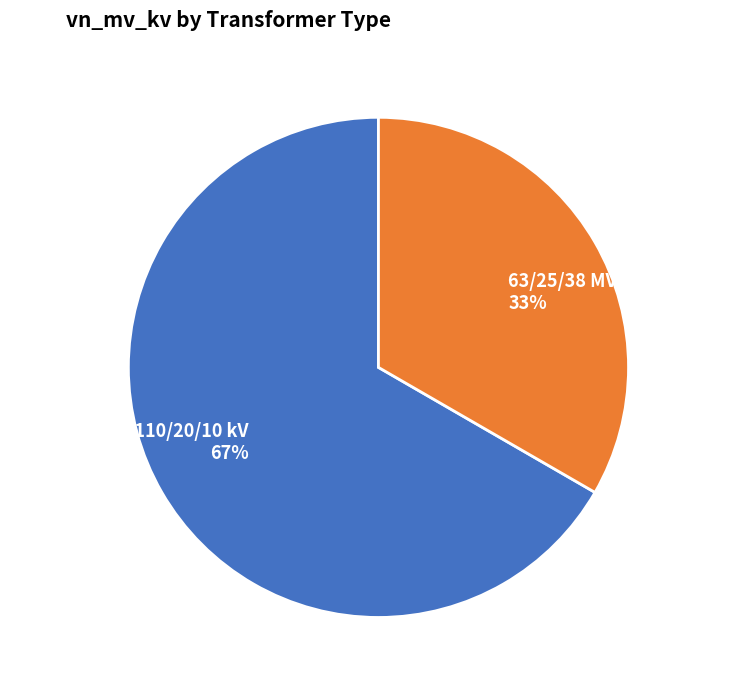

Which has a higher value, 63/25/38 MVA 110/20/10 kV or 63/25/38 MVA 110/10/10 kV?

63/25/38 MVA 110/20/10 kV